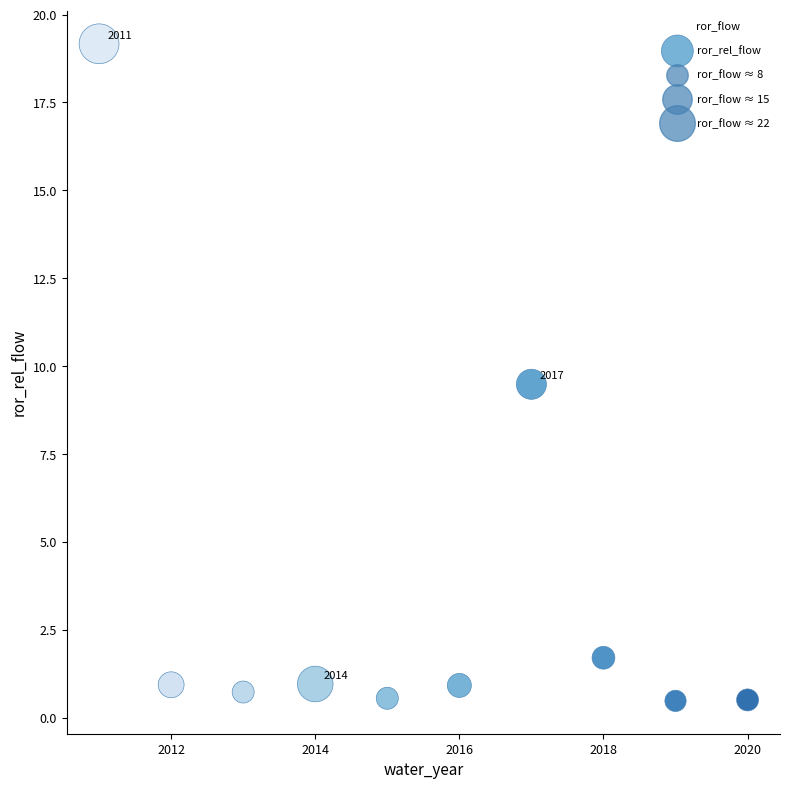

What is the average Y value?

3.5